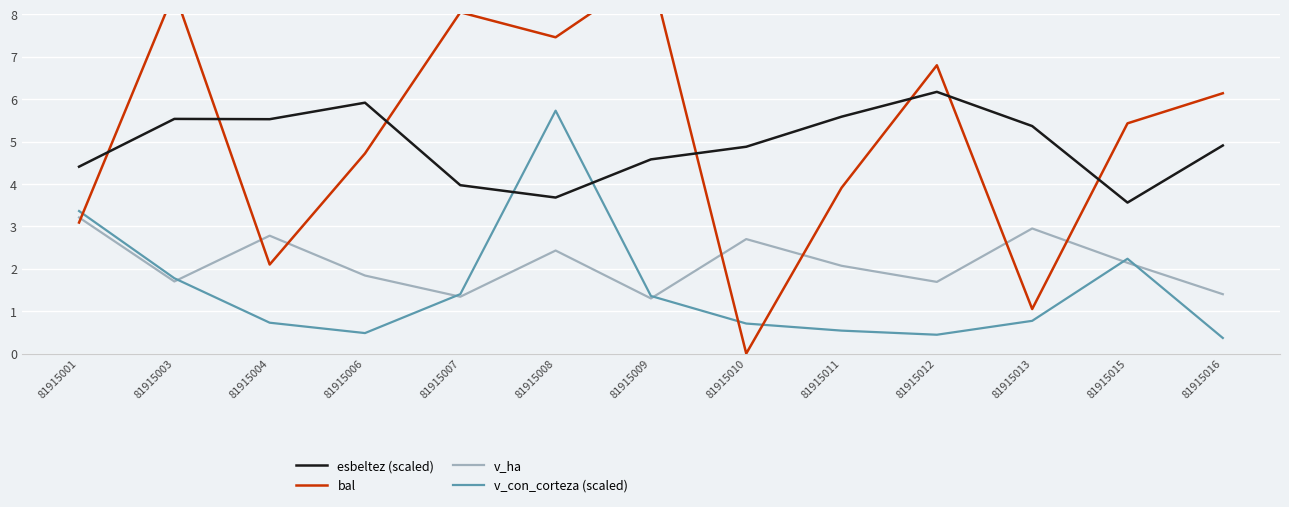

What is the average value of the v_ha series?

2.1